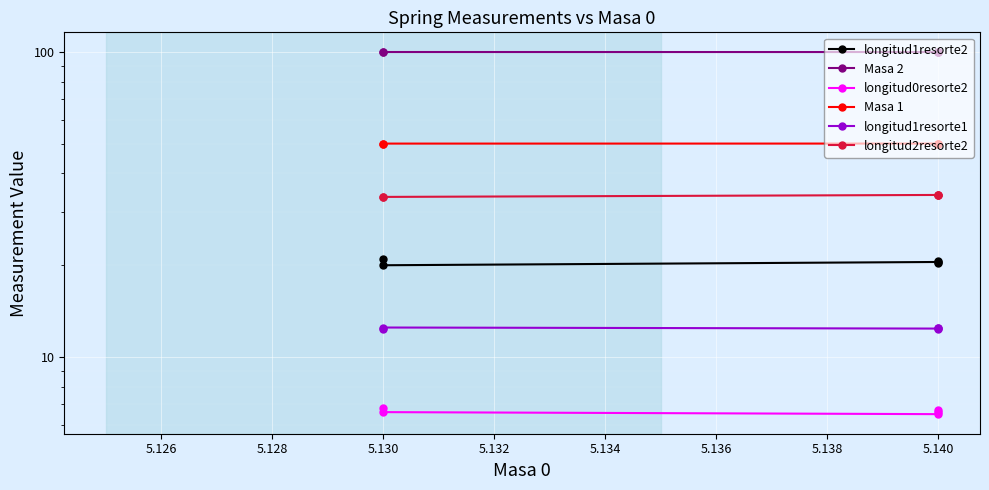

True or false: longitud0resorte2 has a value of 6.6 at 5.140.

True